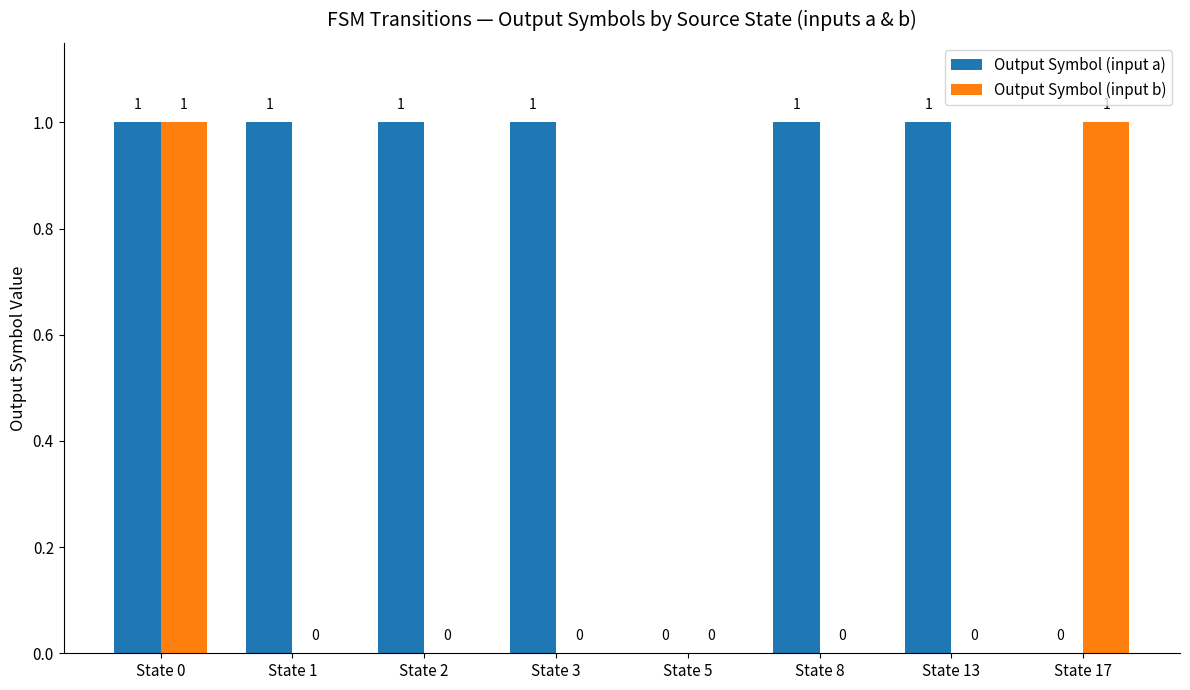

What are all the series names shown in the legend?

Output Symbol (input a), Output Symbol (input b)